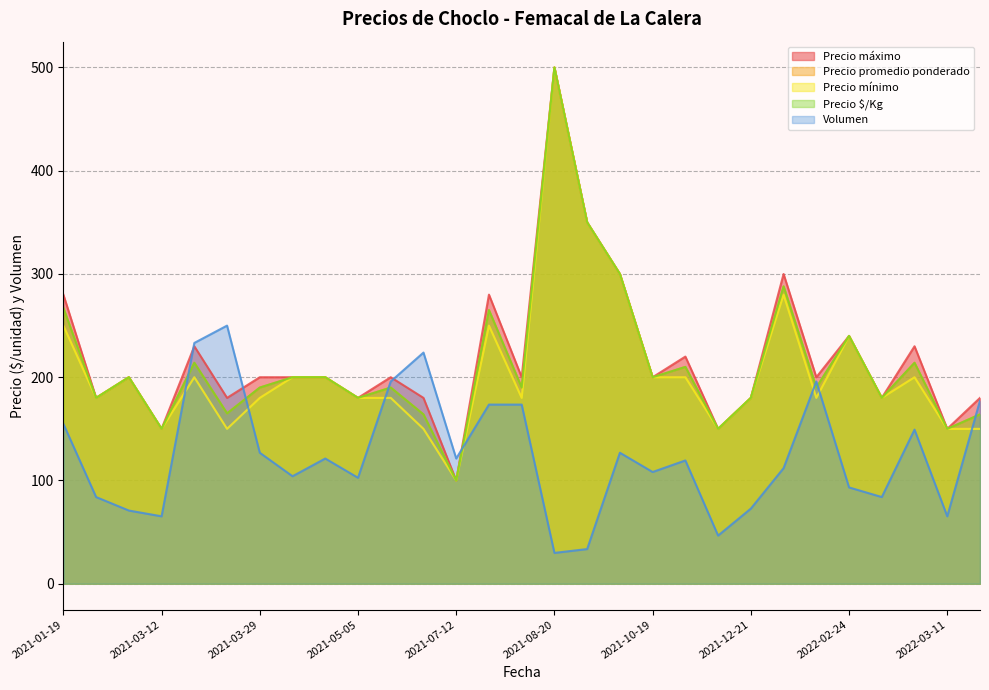

What are all the series names shown in the legend?

Volumen, Precio promedio ponderado, Precio $/Kg, Precio máximo, Precio mínimo